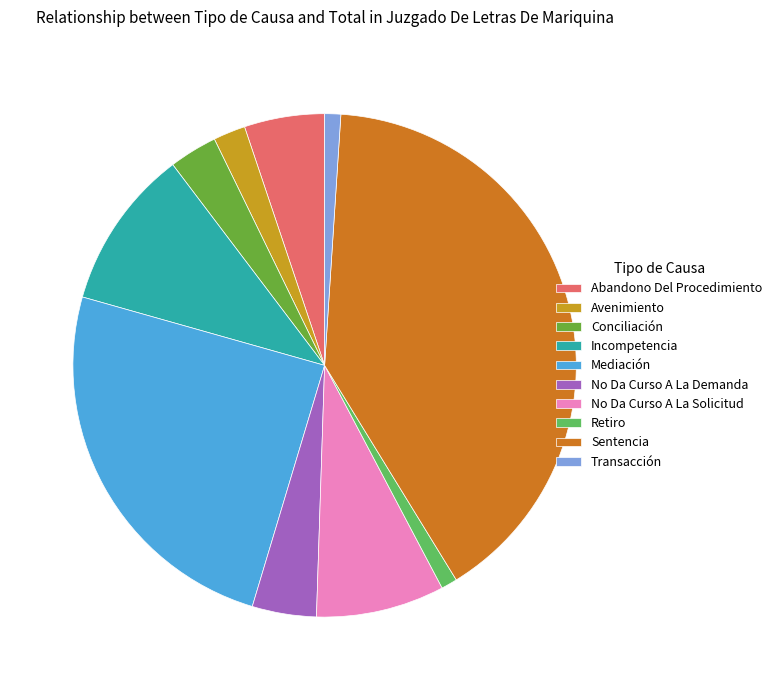

Is the sum of Incompetencia and Mediación greater than half?

No